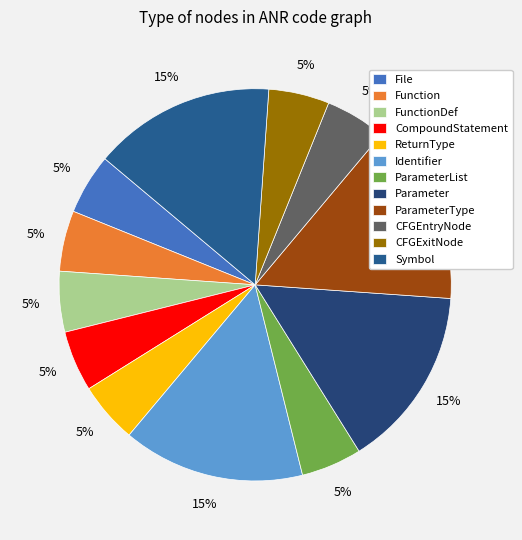

Is there a majority slice in this chart?

No